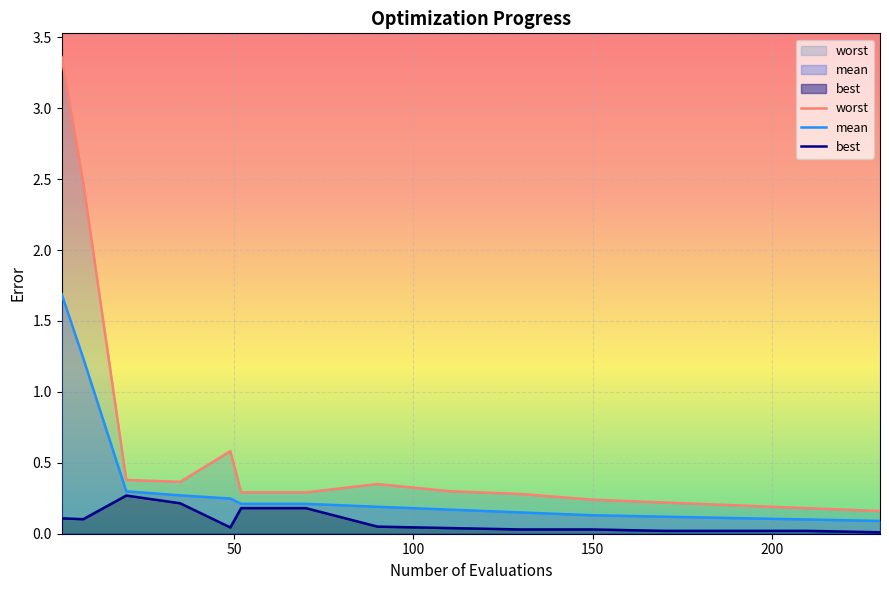

How many data points does each series have?

15